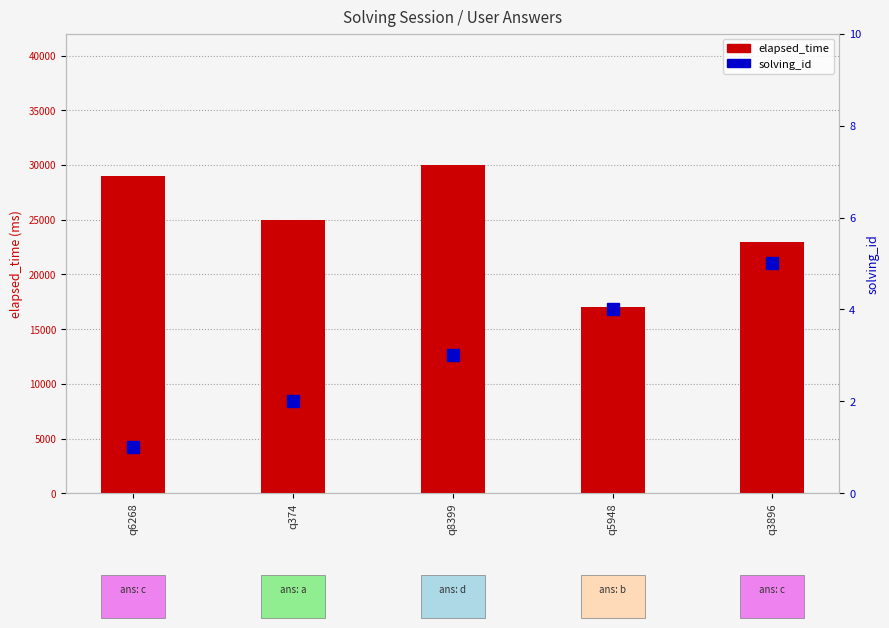

True or false: solving_id has a value of 1 at q5948.

False